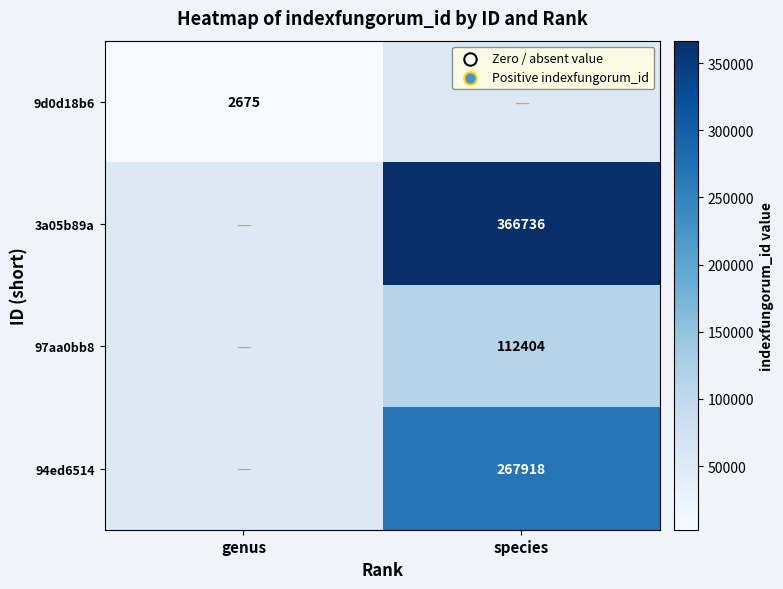

Is it true that 9d0d18b6 equals 2675 at genus?

True